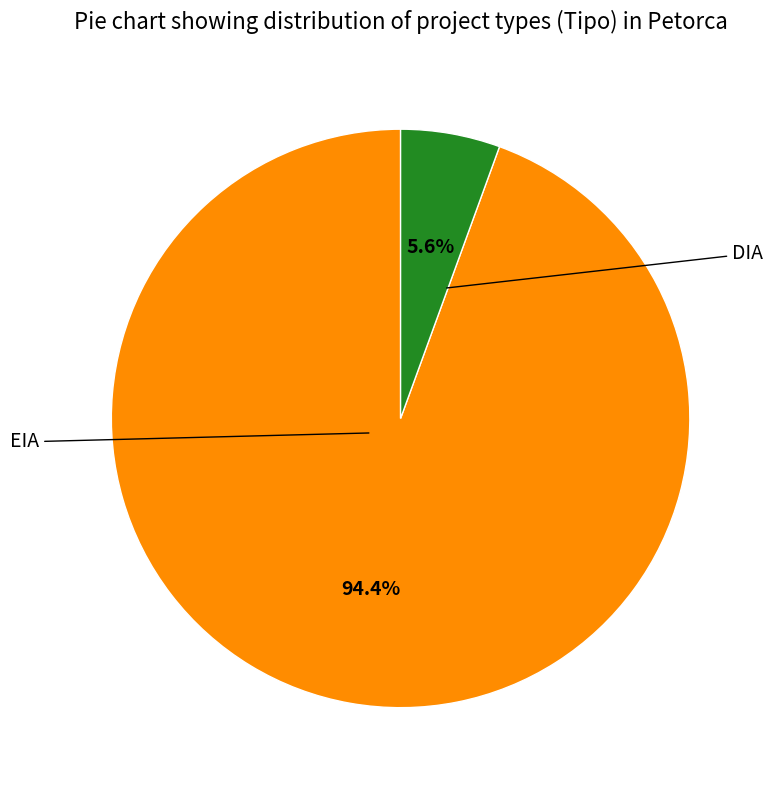

Rank the categories by value from highest to lowest.

DIA, EIA